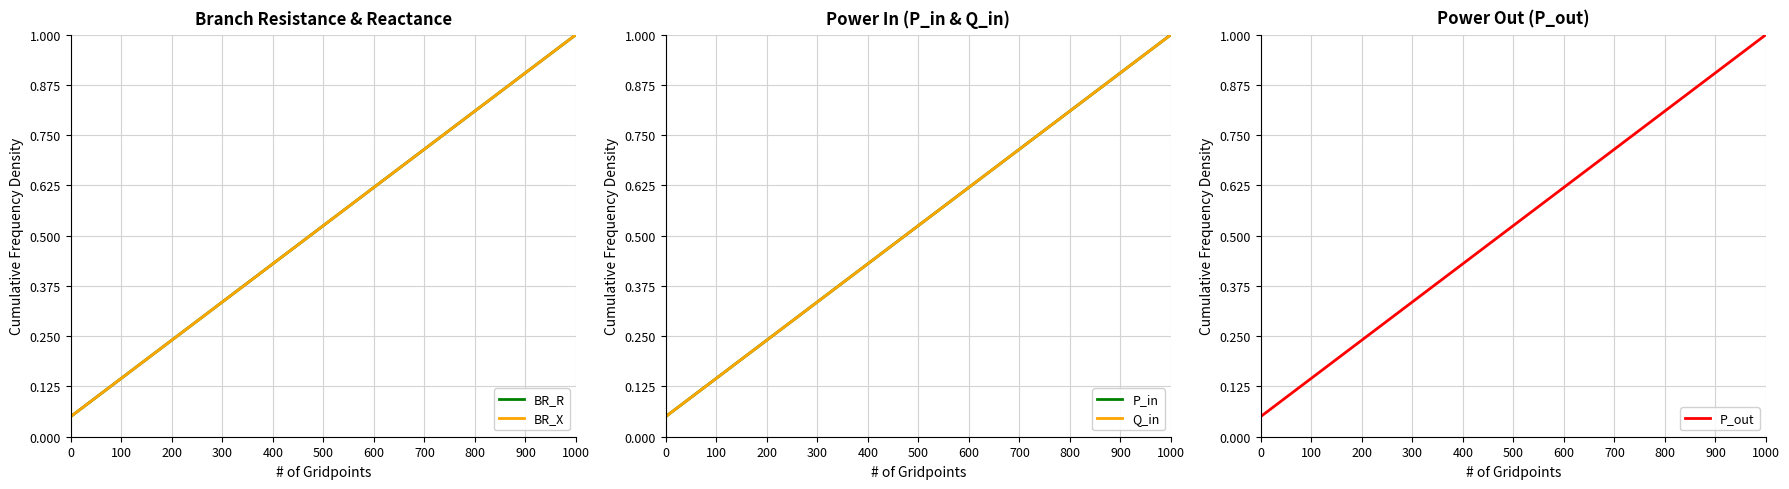

What are all the series names shown in the legend?

BR_R, BR_X, P_in, Q_in, P_out